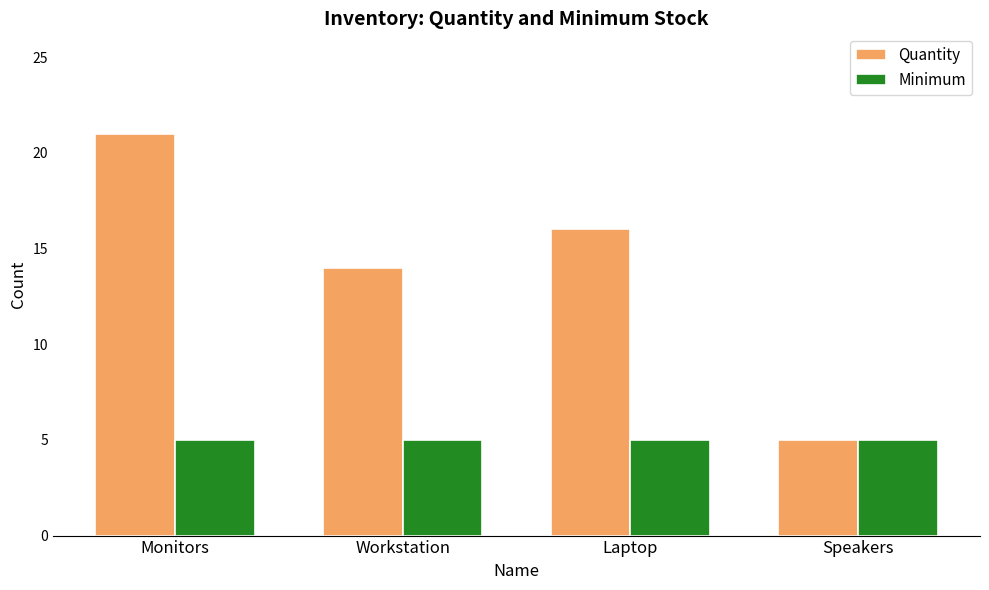

At how many categories does at least one series exceed 11?

3